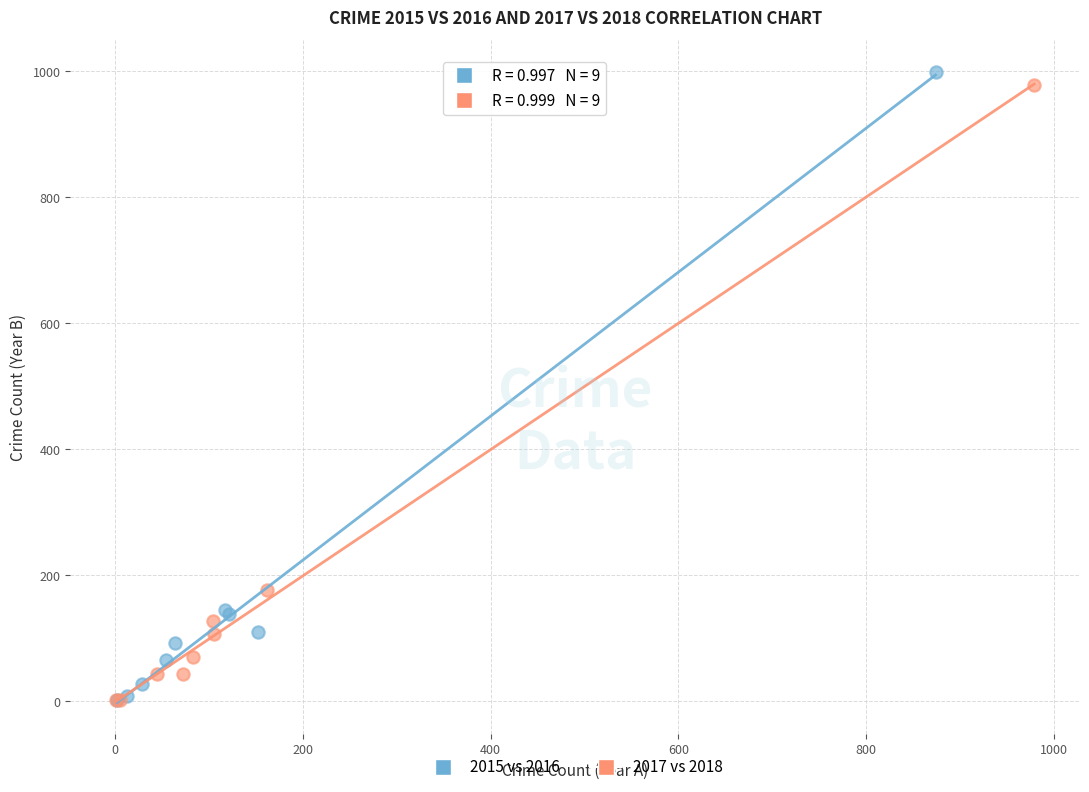

Which series has the largest Y range (max minus min)?

2015 vs 2016